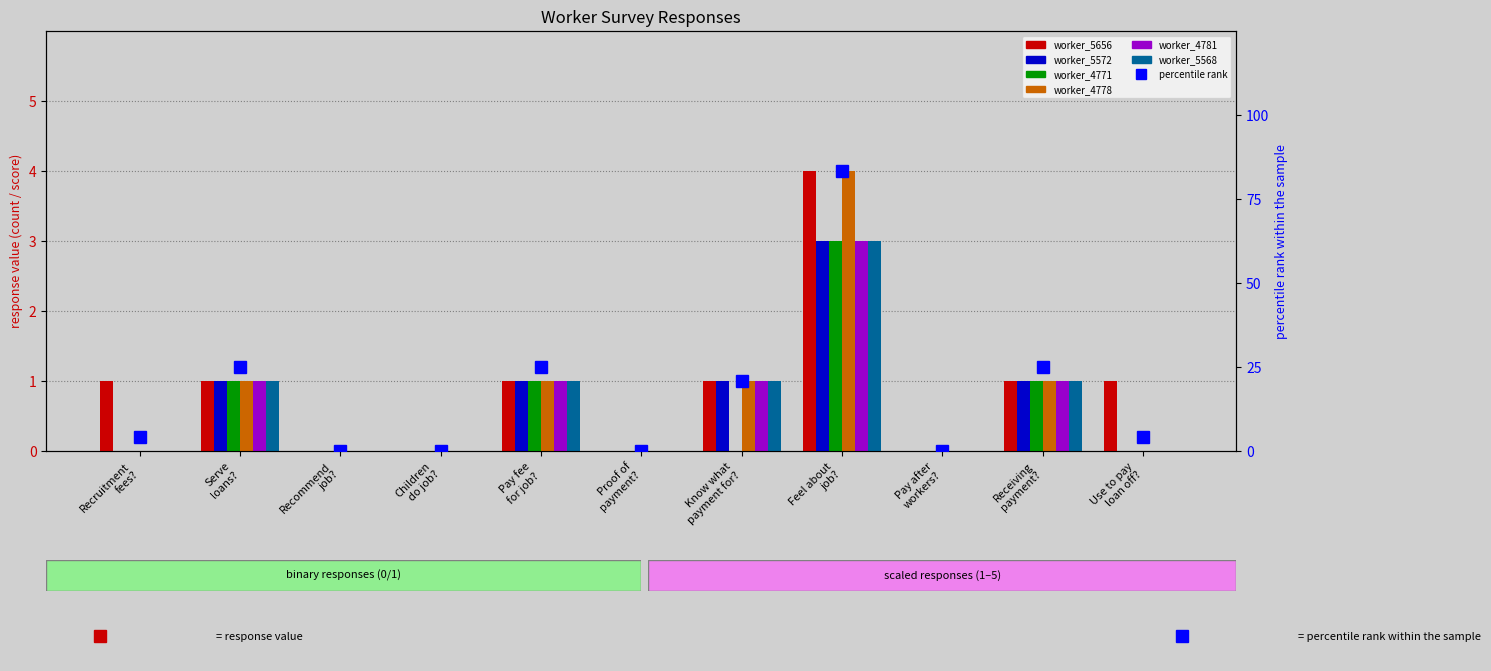

Does the chart contain stacked bars?

No